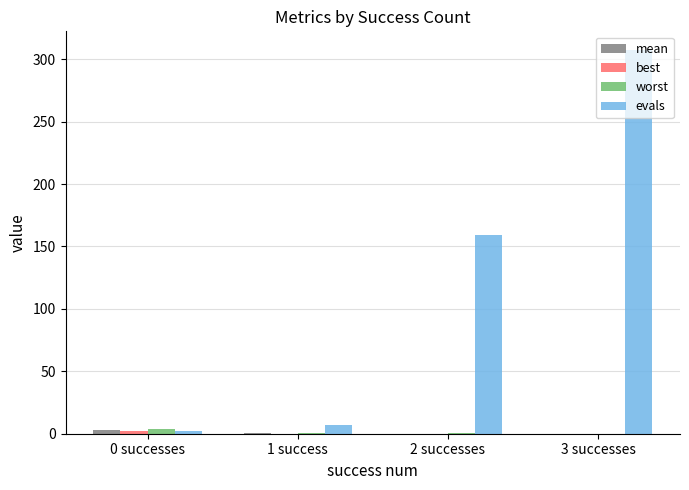

Which series changed the most between 0 successes and 3 successes?

evals